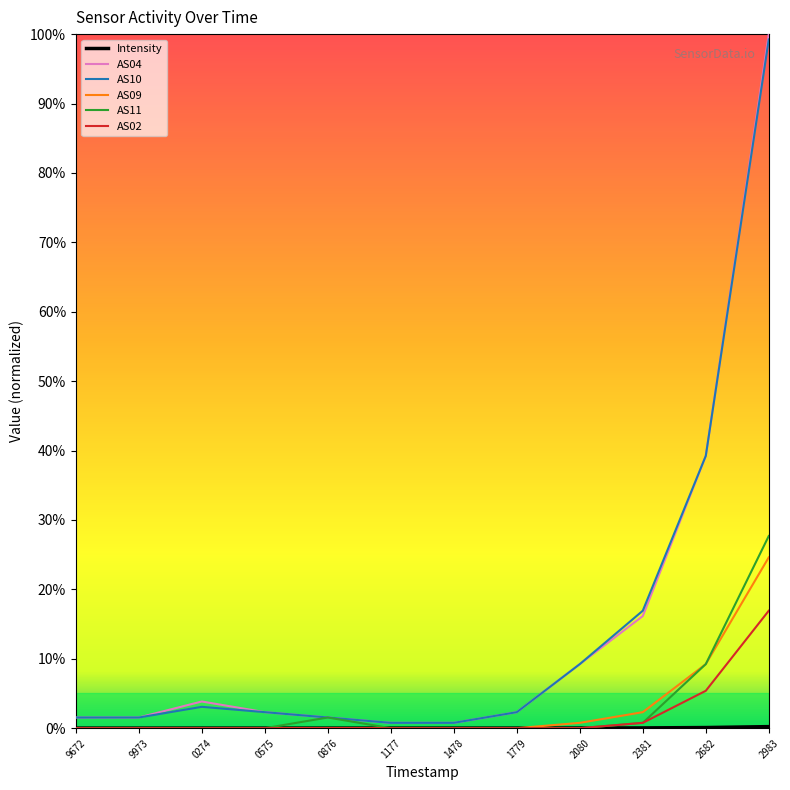

True or false: AS04 and AS11 cross at least once.

False